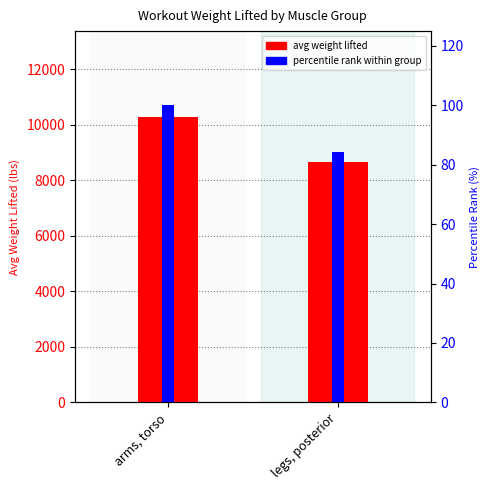

At which category does the chart reach its minimum across all series?

legs, posterior